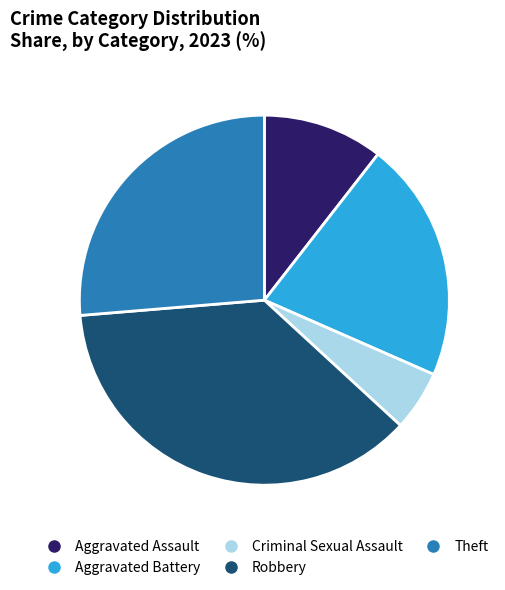

Is there any slice that represents more than half of the pie?

No